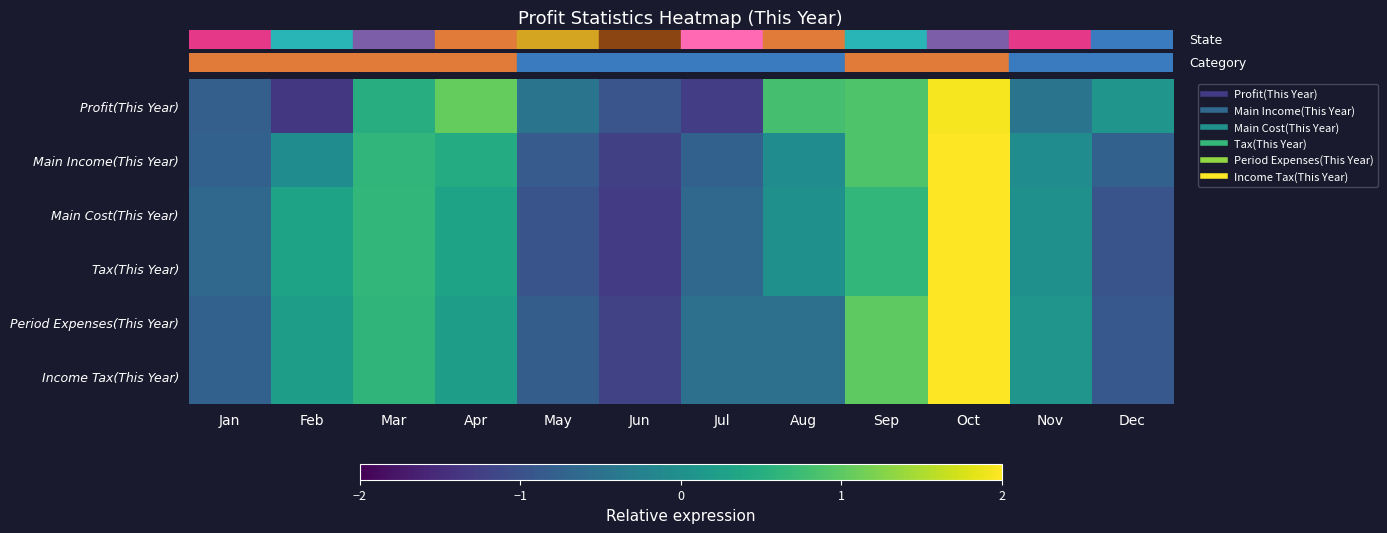

At how many categories does at least one series exceed 0?

8